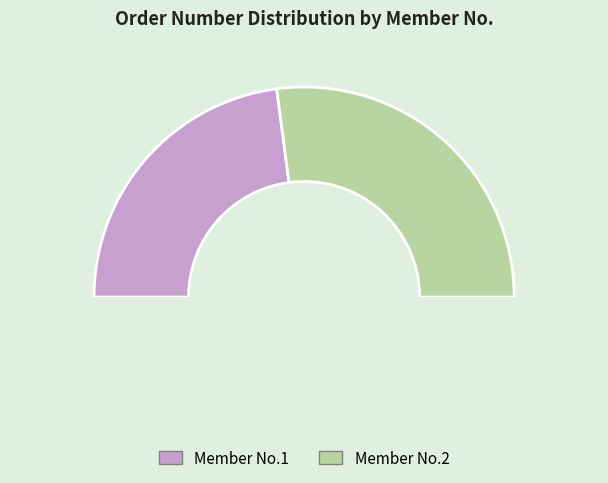

How many segments does this pie chart have?

2